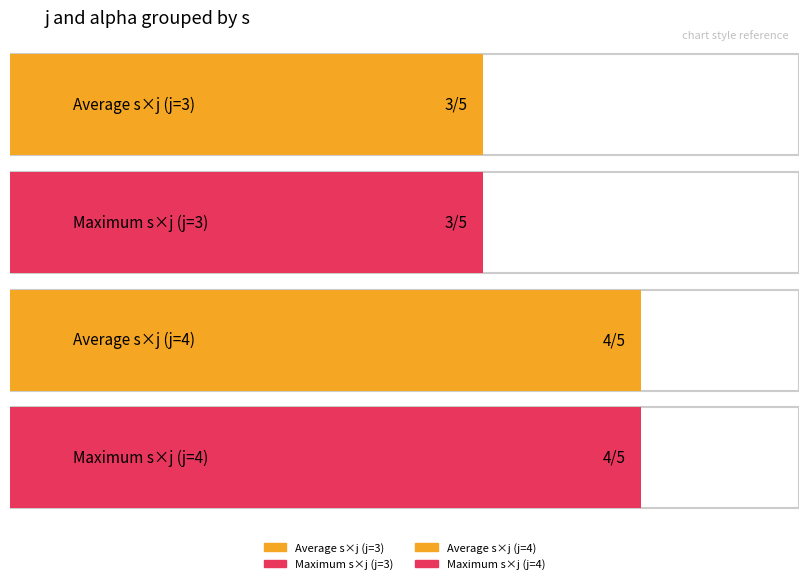

What is the minimum value for j?

3